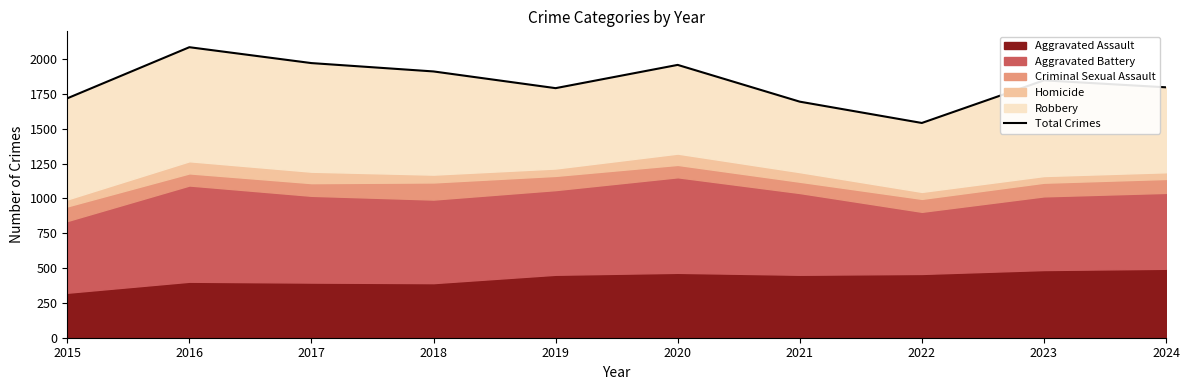

True or false: the data has more than 1 interior local peaks.

True